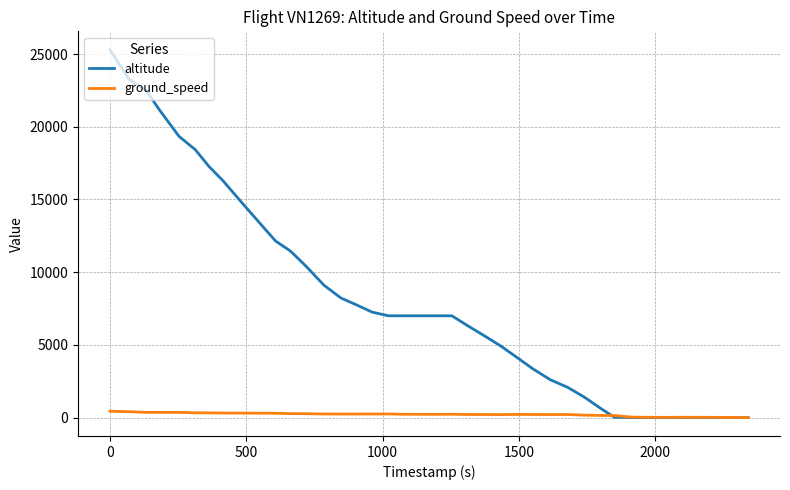

Which series has the largest range (max minus min)?

altitude